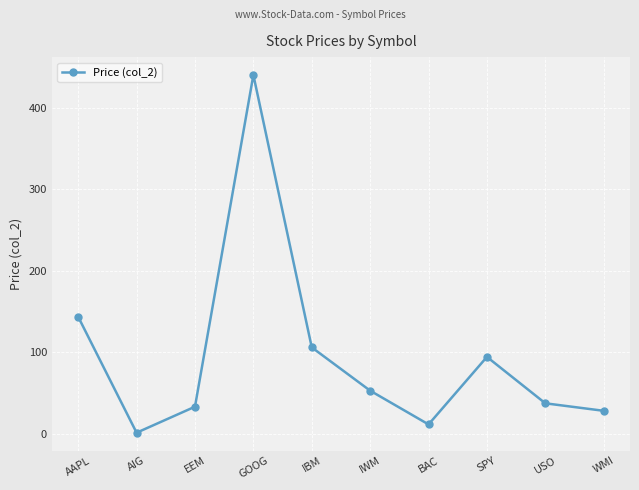

List the labels in order of value, smallest first.

AIG, BAC, WMI, EEM, USO, IWM, SPY, IBM, AAPL, GOOG